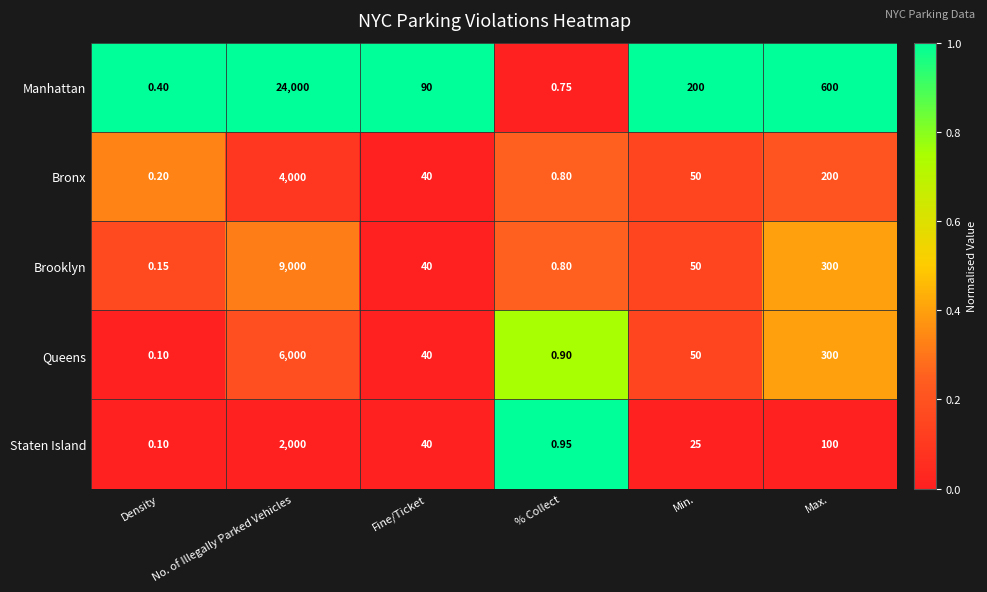

Which category has the lowest value in the Queens series?

Density